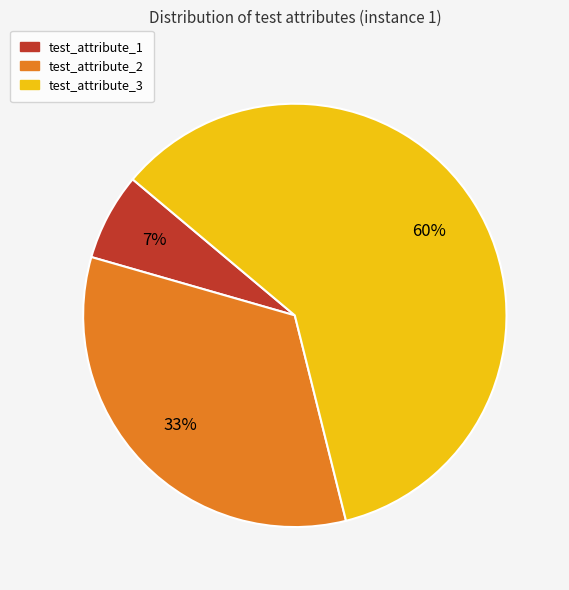

To the nearest percent, what is the difference between the test_attribute_3 and test_attribute_2 slice percentages?

27%